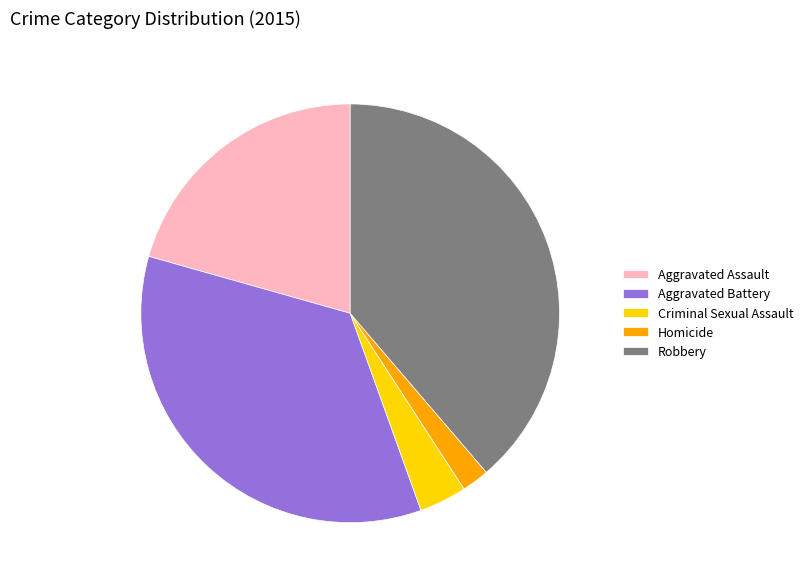

Do Aggravated Assault and Criminal Sexual Assault together represent more than half of the pie?

No